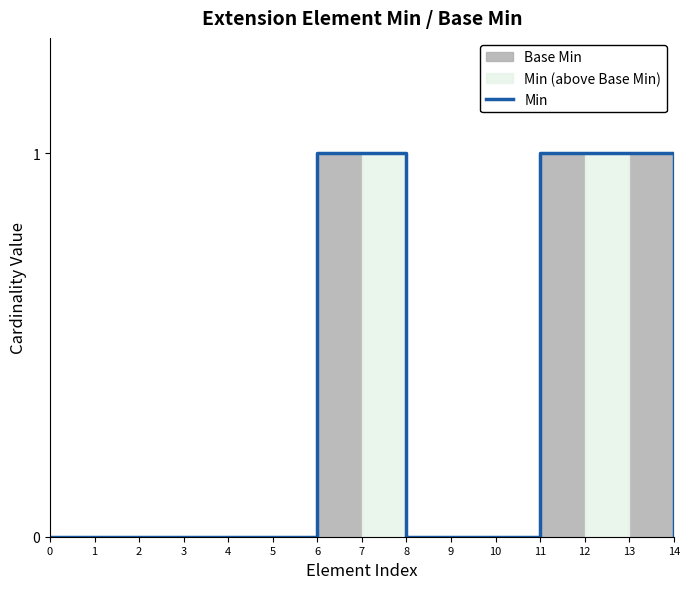

Reading left to right, extract all data points from this chart.

0=0	1=0	2=0	3=0	4=0	5=0	6=1	7=1	8=0	9=0	10=0	11=1	12=1	13=1	14=0